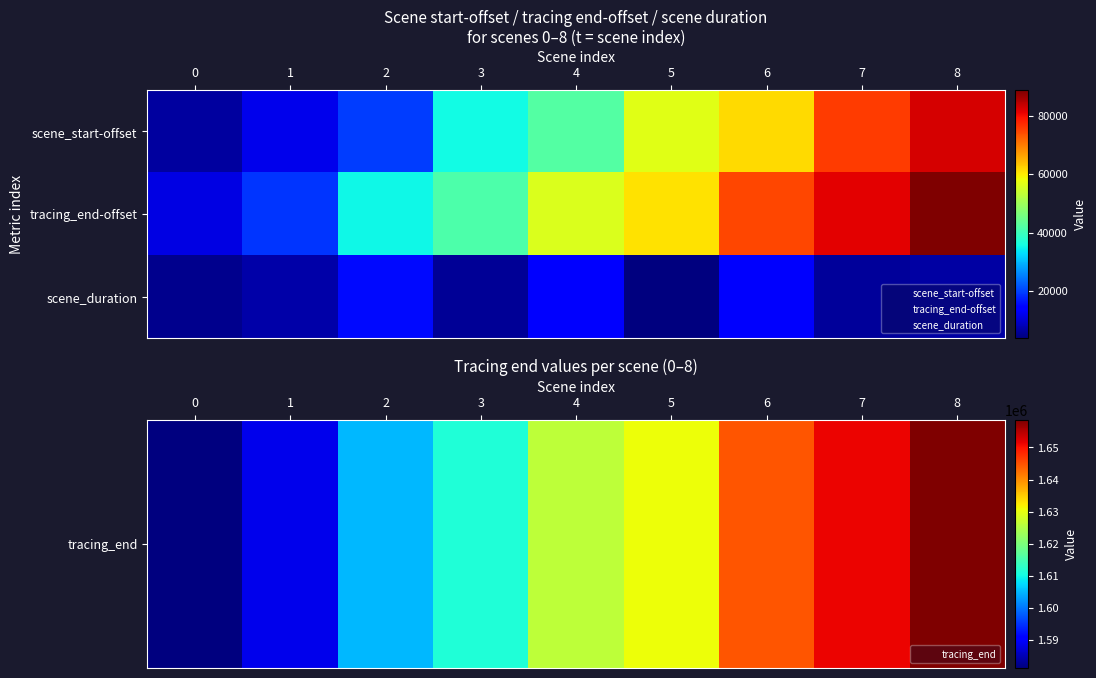

What is the difference between the highest and lowest values at 3?

1605521